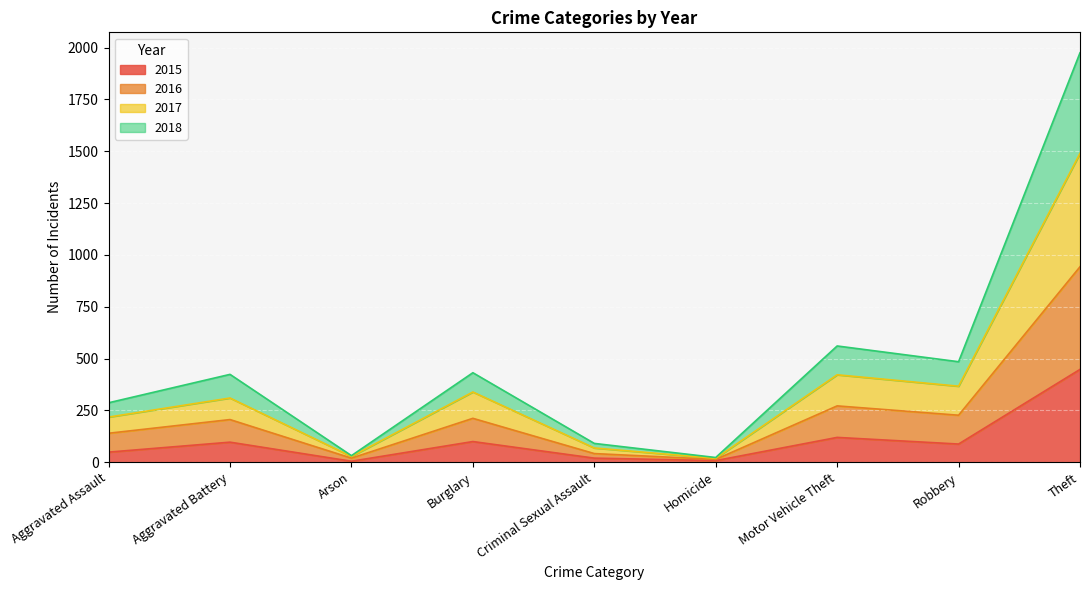

What is the total value across all series at Theft?

1975